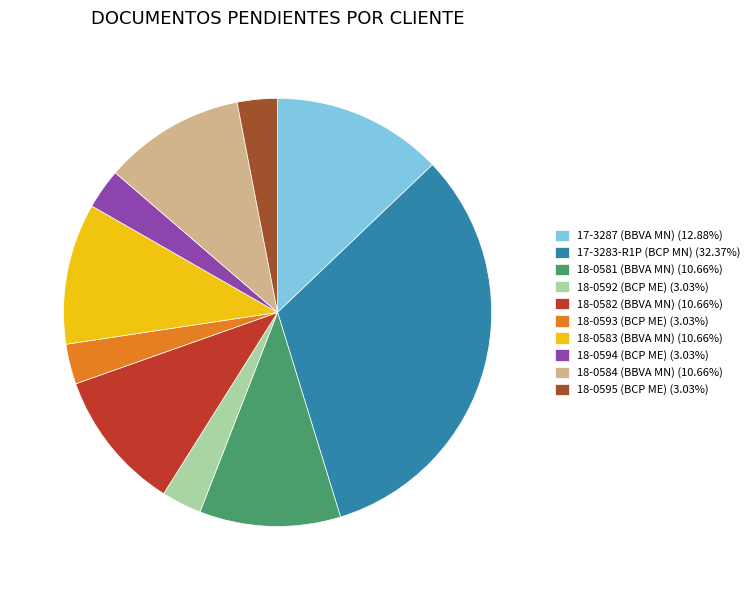

What is the ratio of the value at 18-0581 (BBVA MN) (10.66%) to the value at 17-3283-R1P (BCP MN) (32.37%)?

0.3